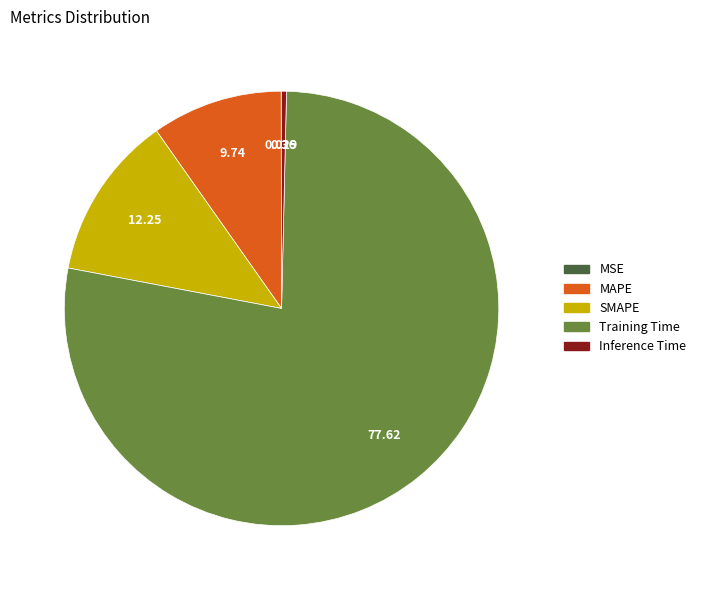

What is the largest slice in the pie chart?

Training Time